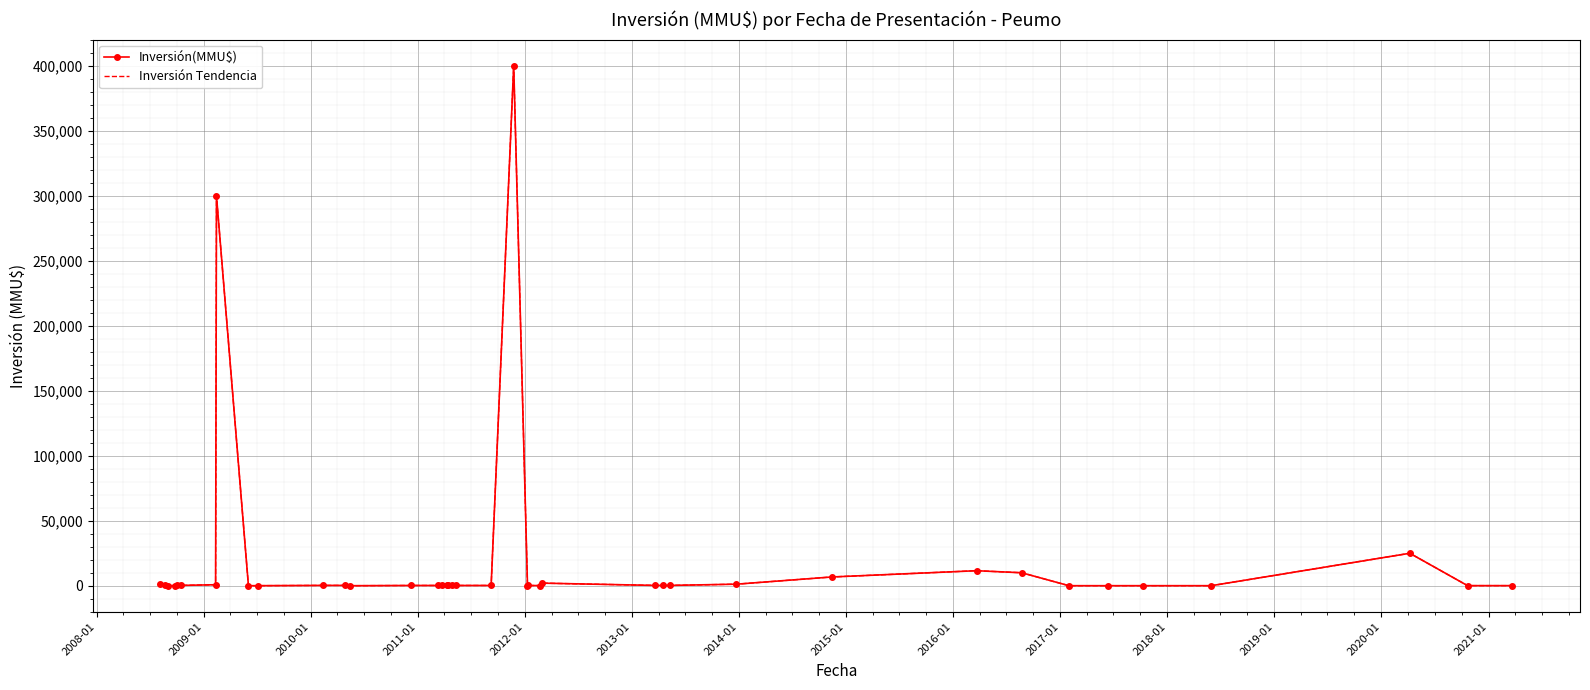

At how many categories does at least one series exceed 362903?

1